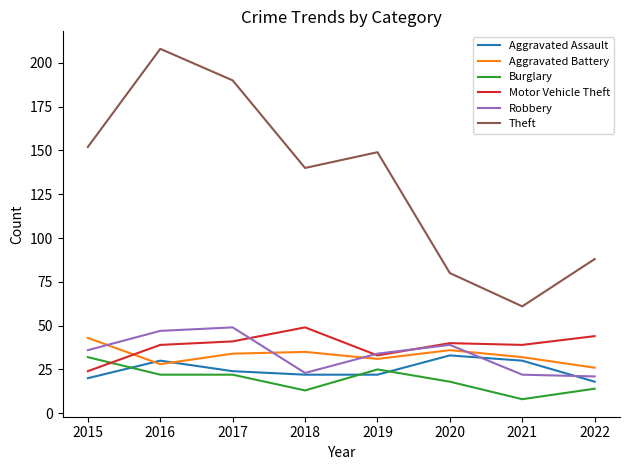

At which label does Aggravated Battery reach its peak?

2015